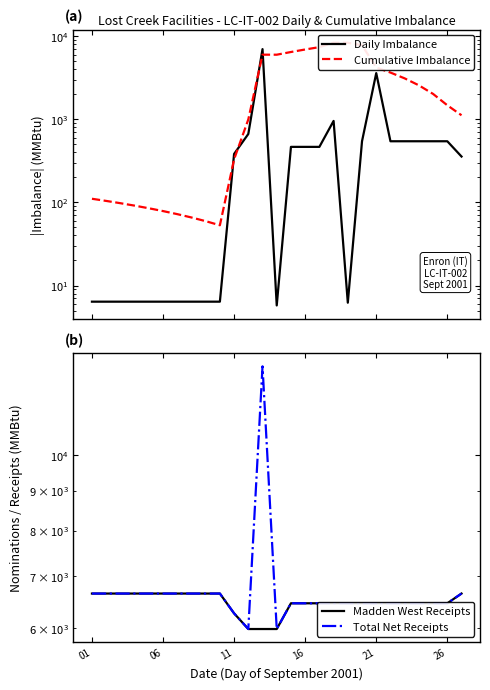

How many data points in Total Net Receipts are less than 6462?

3